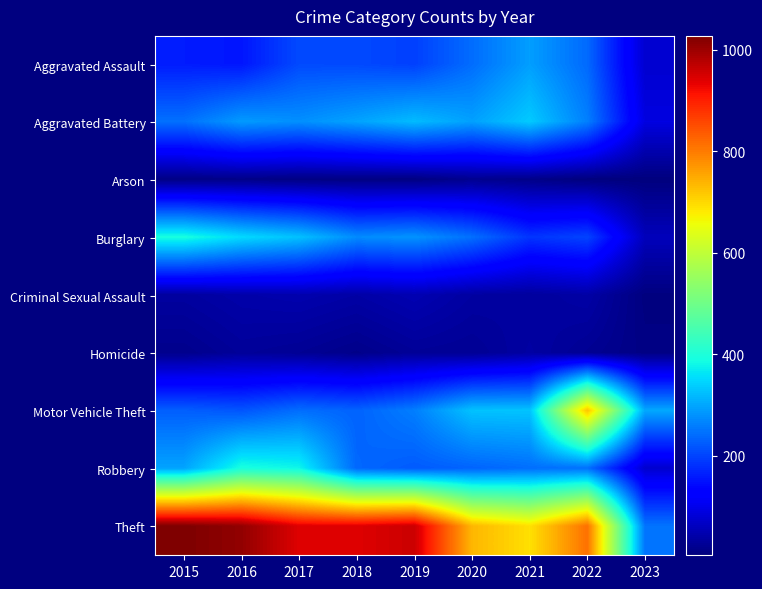

Which has a higher value, 2016 or 2020?

2020